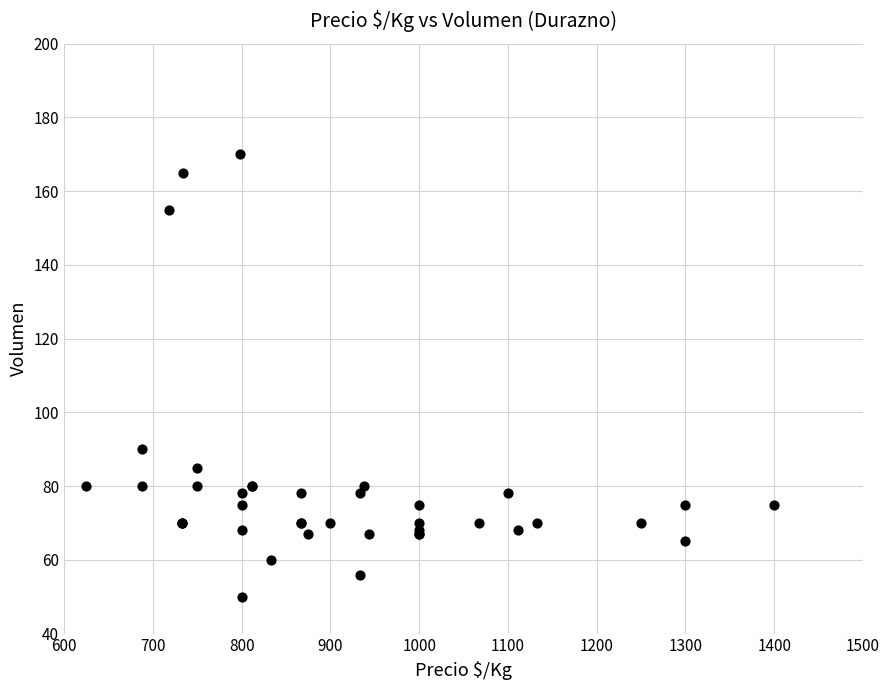

What Y value in the scatter plot is closest to 110?

90